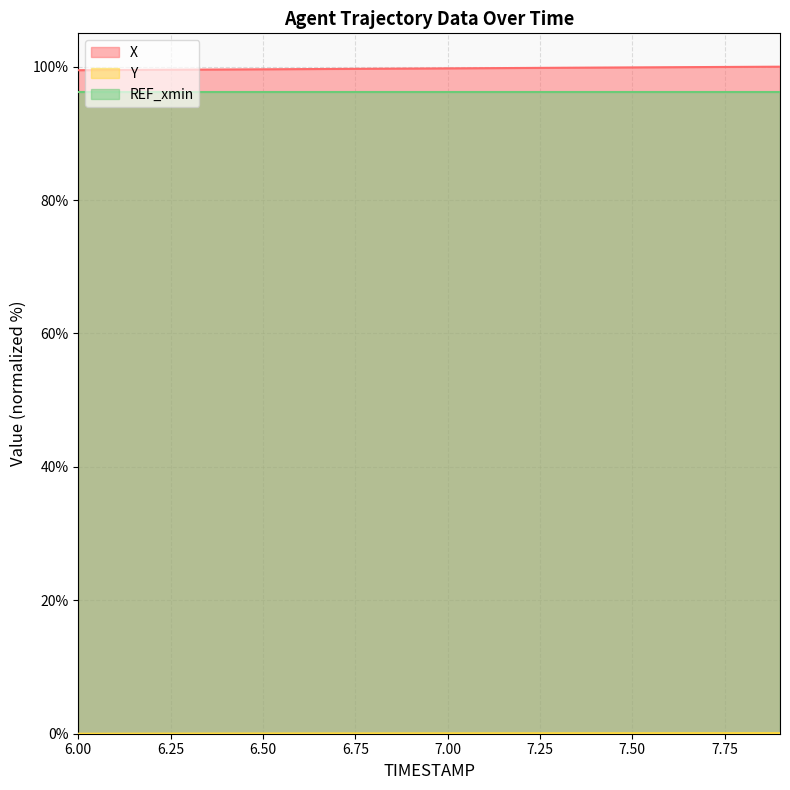

True or false: Y and X intersect in this chart.

False